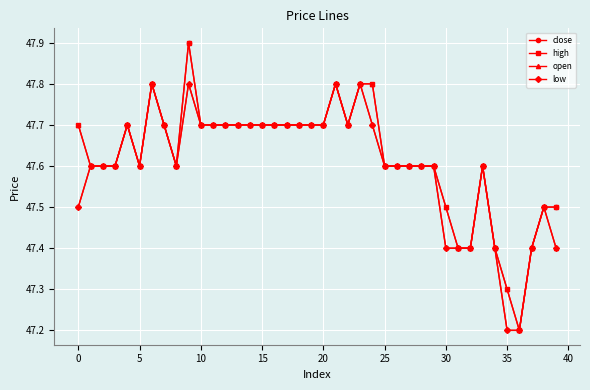

At how many categories does at least one series exceed 47?

40